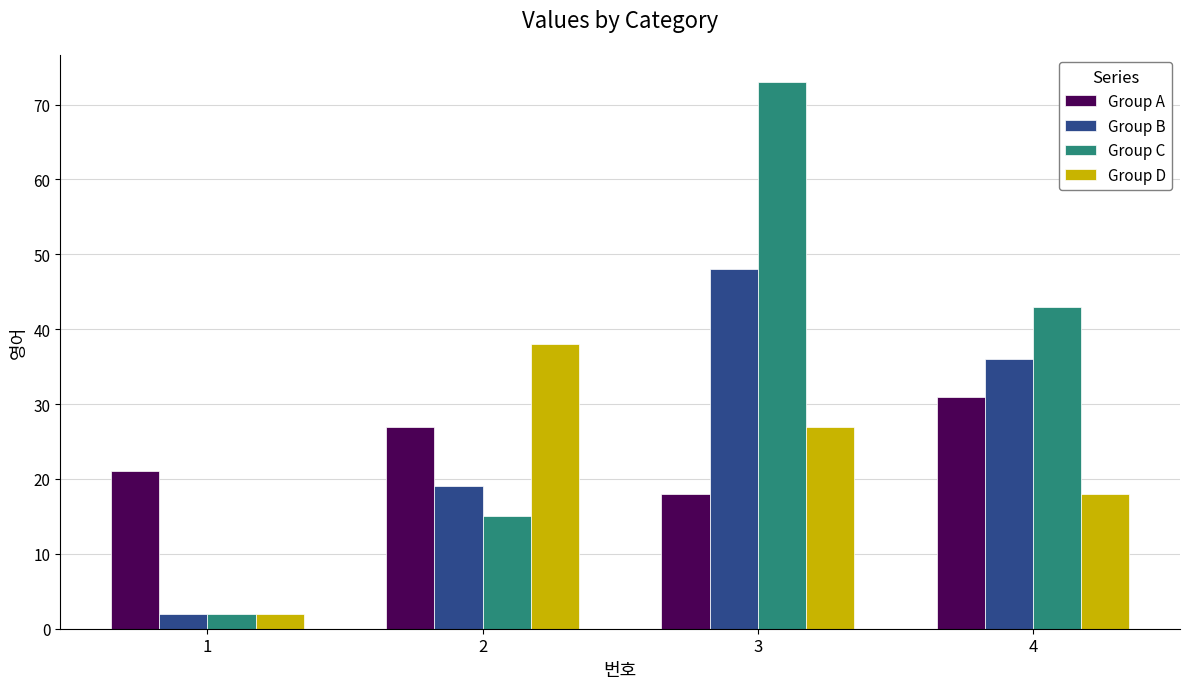

What is the minimum value shown in the chart?

2